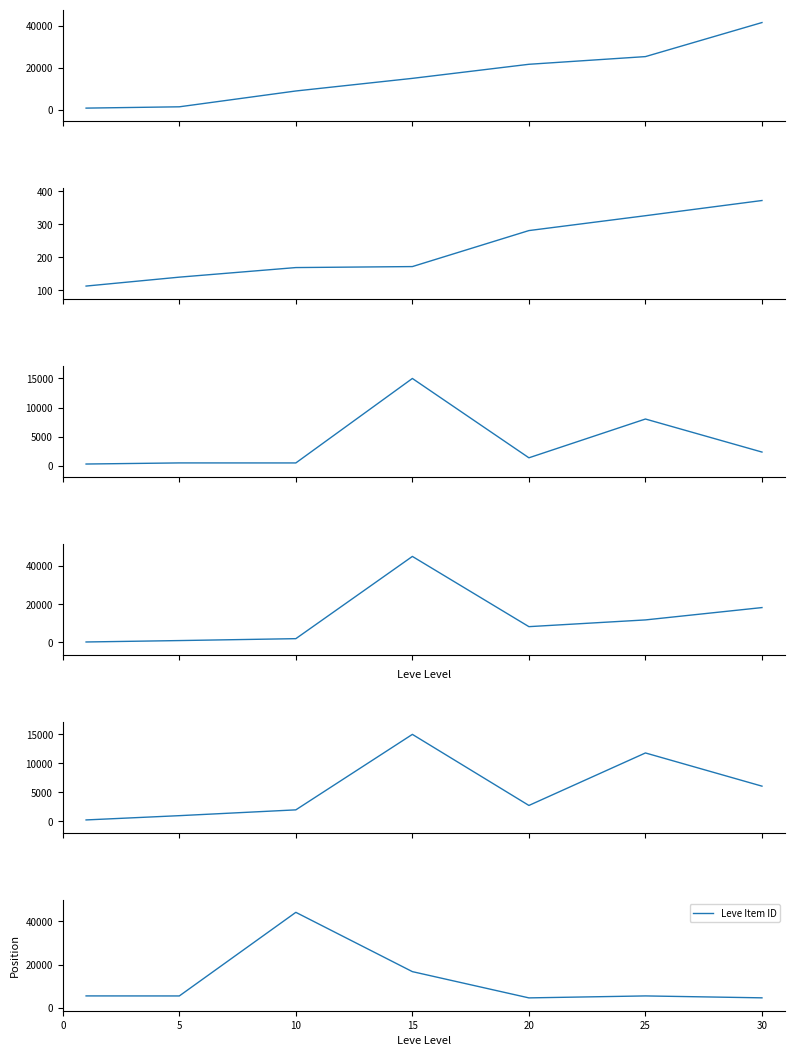

Reading left to right, list all the values displayed in this chart.

Leve EXP: 800.0	1420.0	8930.0	14920.0	21600.0	25250.0	41410.0
Leve Gil: 113.0	140.0	169.0	172.0	281.0	326.0	372.0
currentAveragePrice: 303.5	493.0	489.4	15000.0	1372.6	8033.5	2358.4
LevePriceHQ: 265.0	1000.5	2000.0	45000.0	8280.0	11800.5	18250.0
currentAveragePriceHQ: 265.0	1000.5	2000.0	15000.0	2760.0	11800.5	6083.3
Leve Item ID: 5489.0	5470.0	44146.0	16718.0	4575.0	5484.0	4599.0